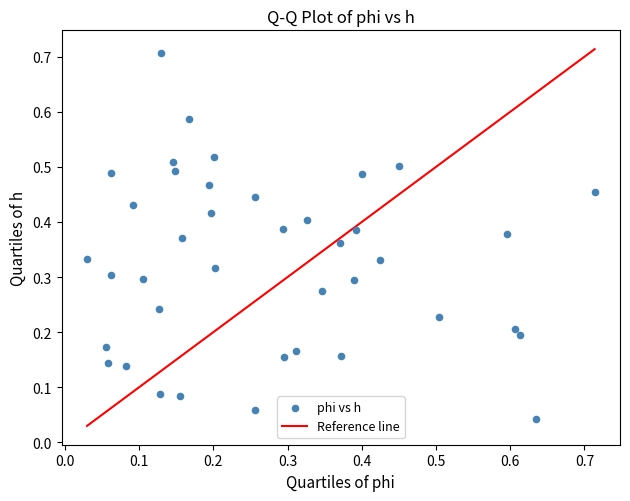

What is the range of X values (max minus min)?

0.7